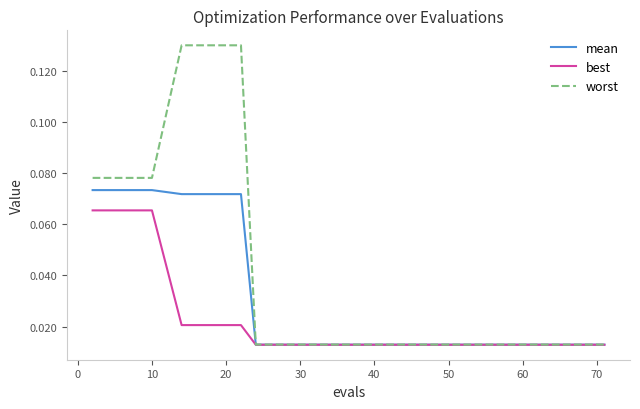

Which series has the largest total across all categories?

worst